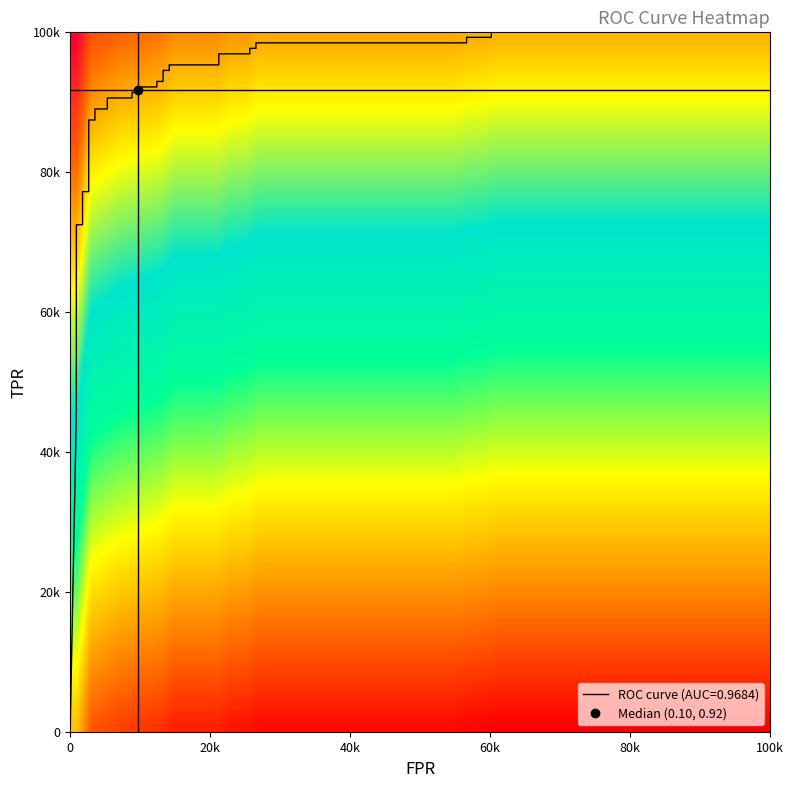

Count the number of categories in the chart.

36